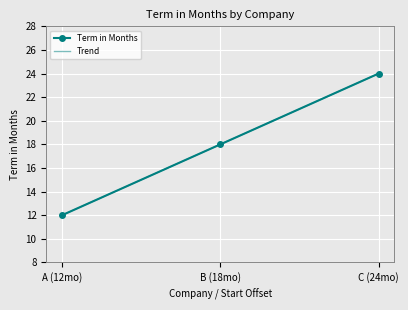

Is it true that Term in Months equals 18 at B (18mo)?

True